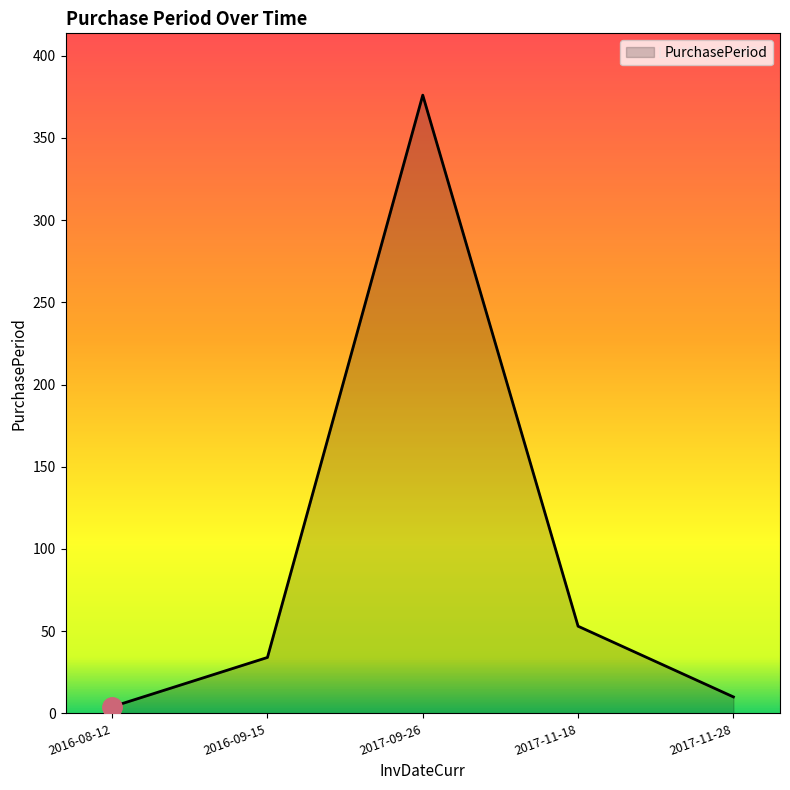

Rank the categories by value from lowest to highest.

2016-08-12, 2017-11-28, 2016-09-15, 2017-11-18, 2017-09-26